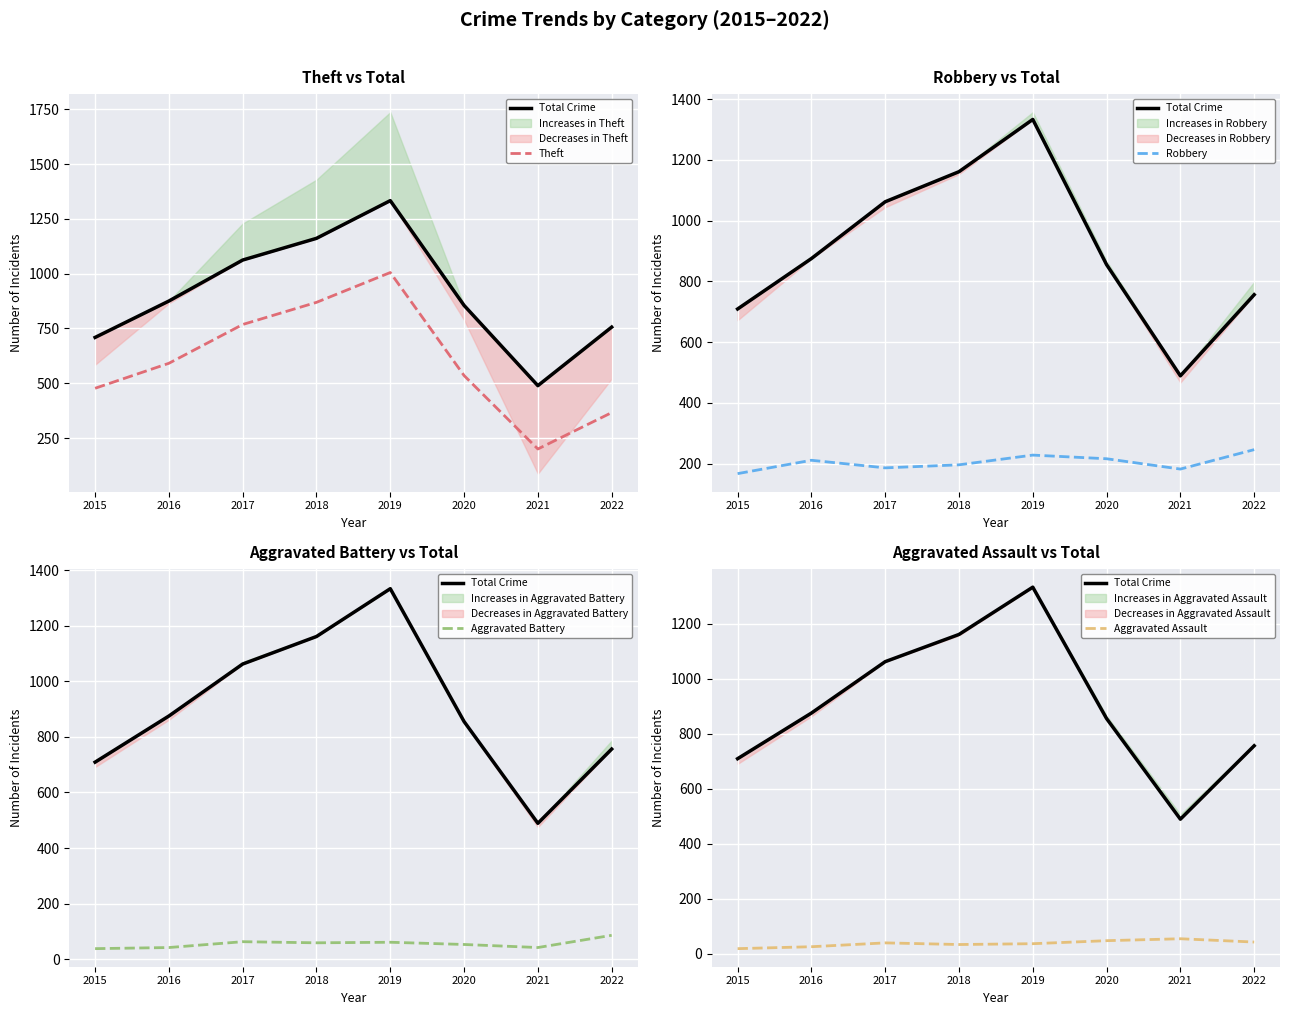

List the labels in order of Robbery value, largest first.

2022, 2019, 2020, 2016, 2018, 2017, 2021, 2015